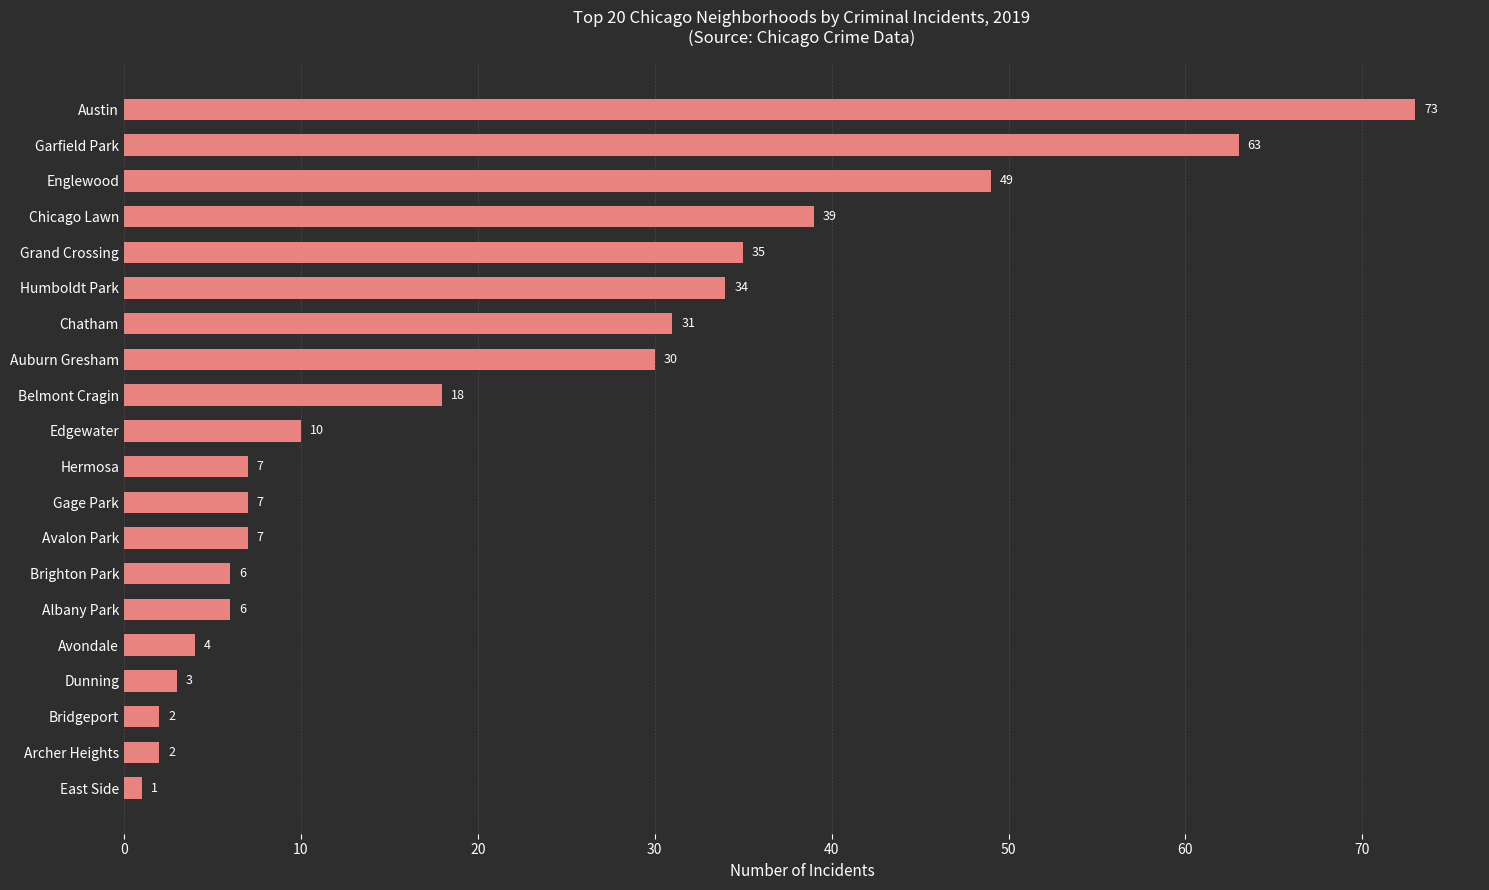

What is the greatest value displayed?

73